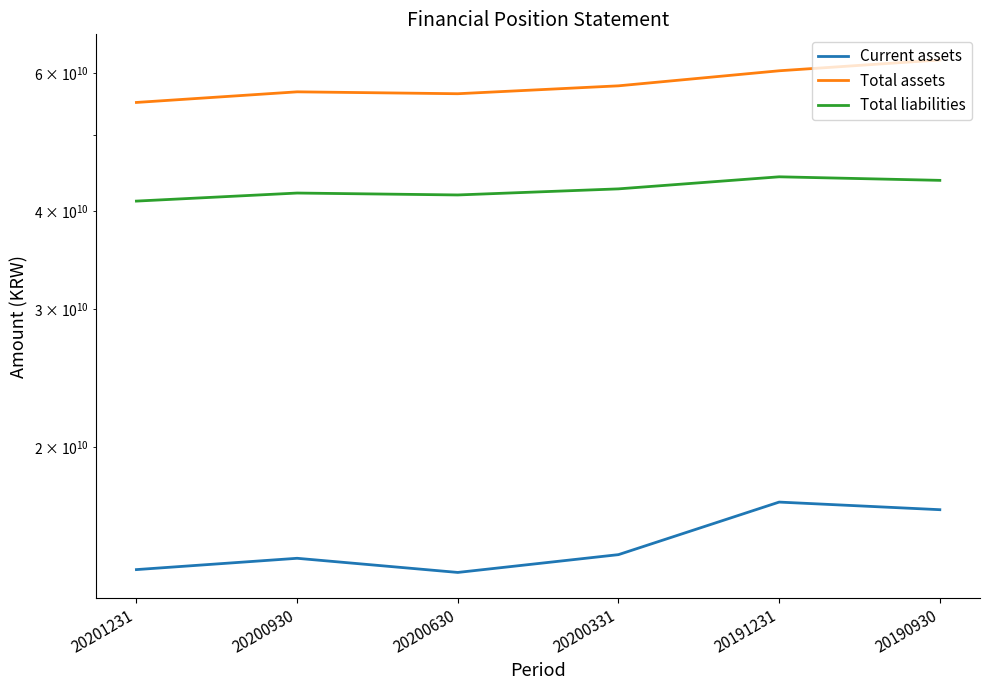

At which label does Total assets first exceed 57789968598?

20191231